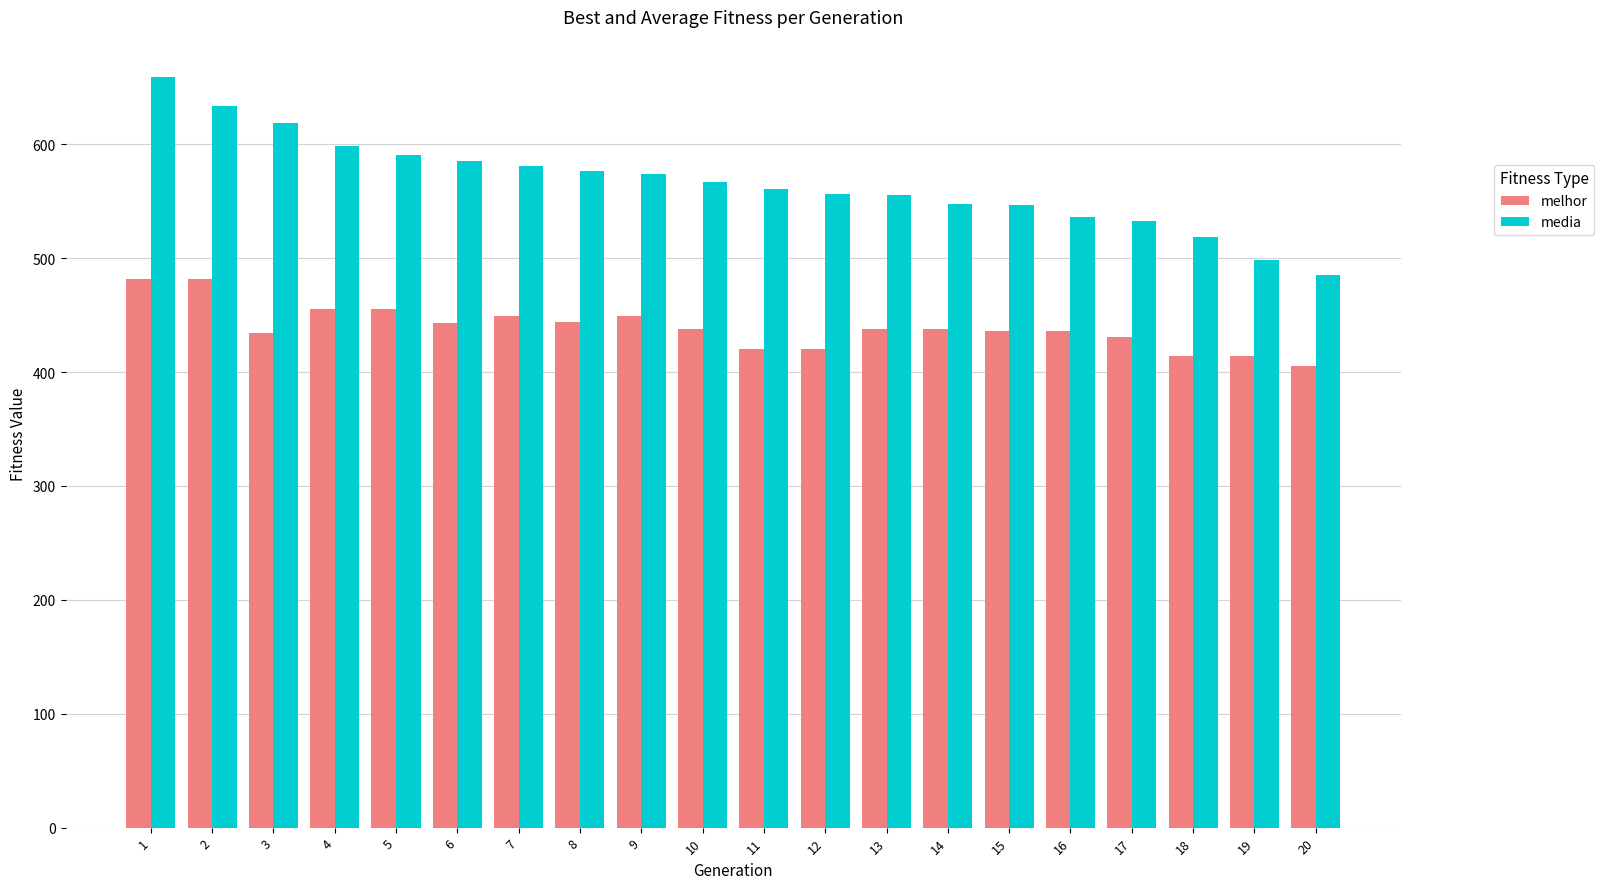

What is the greatest value displayed?

658.9